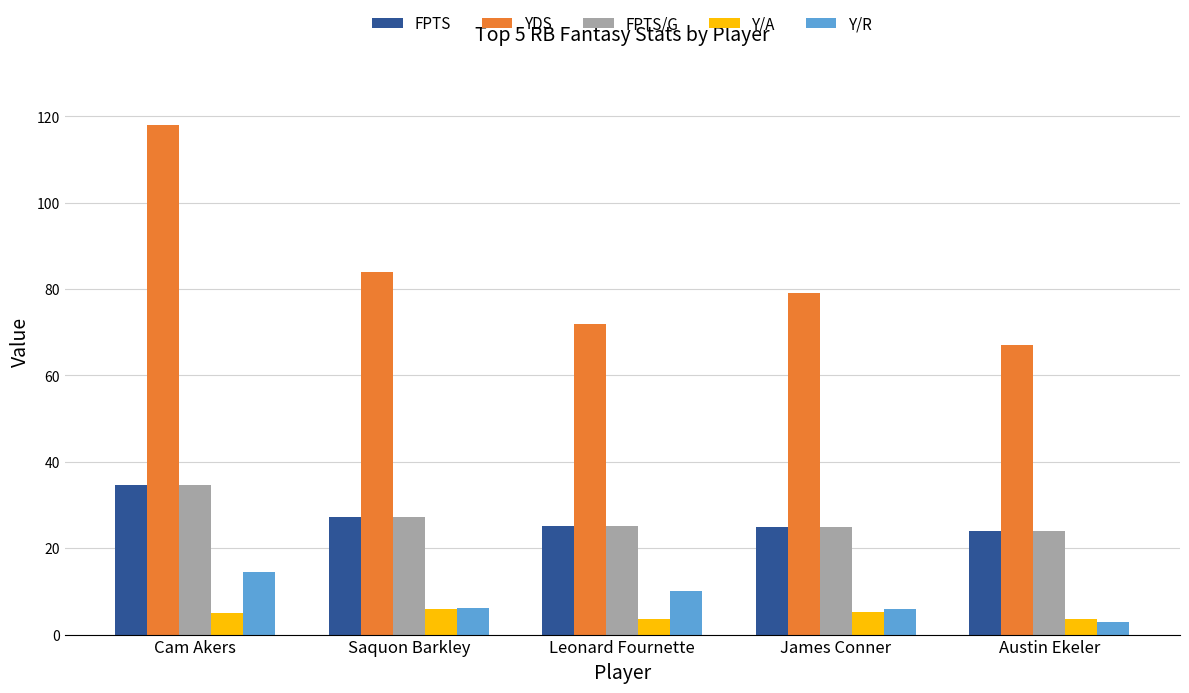

What is the difference between the highest and lowest values at Austin Ekeler?

64.0